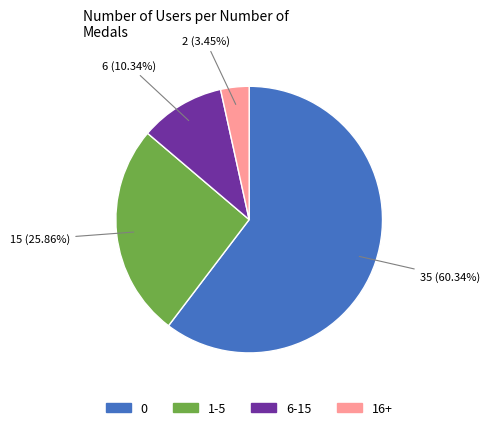

Which category has the smallest portion of the pie?

16+